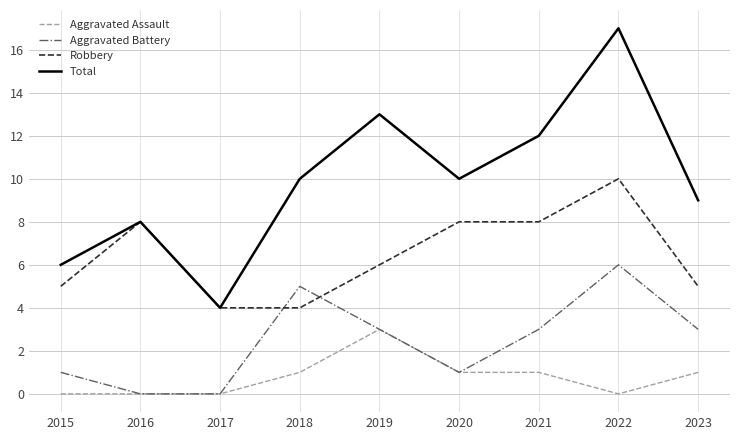

What is the maximum value shown in the chart?

17